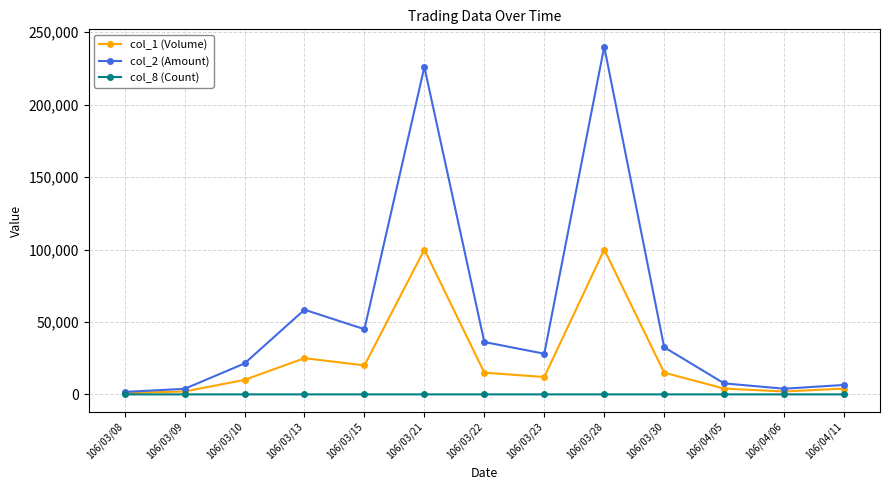

Rank the series by their average value, from lowest to highest.

col_8 (Count), col_1 (Volume), col_2 (Amount)